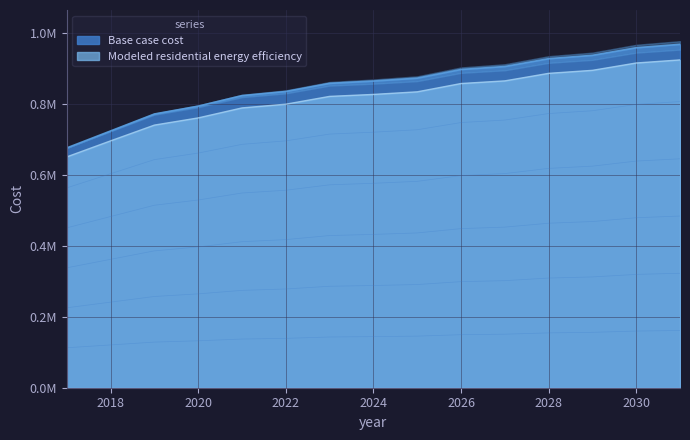

What is the maximum value for Modeled residential energy efficiency?

925285.4